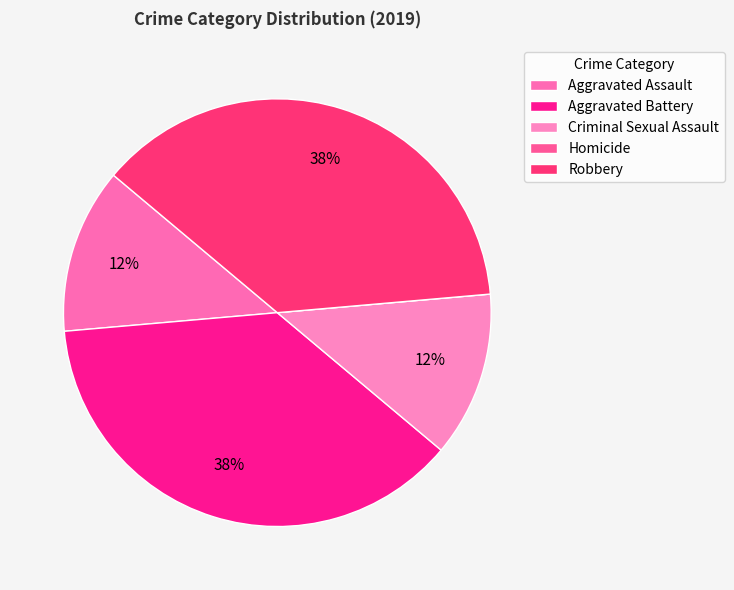

Which slice is the largest?

Aggravated Battery